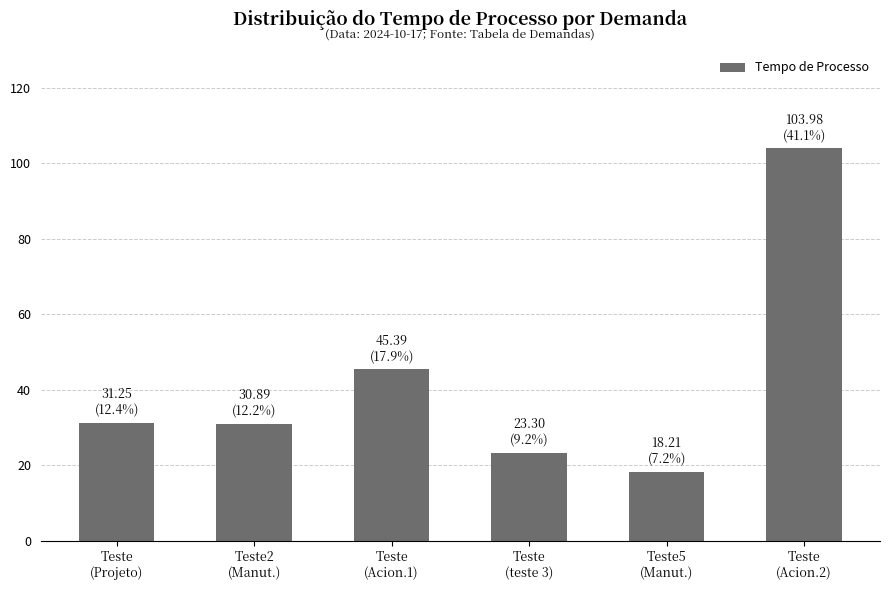

At which category does the chart reach its peak across all series?

Teste
(Acion.2)